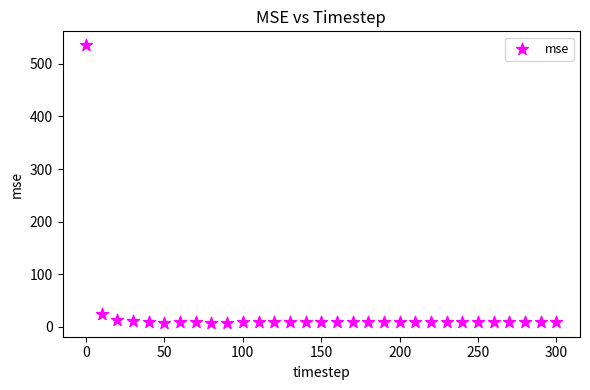

What Y value in the scatter plot is closest to 271?

23.8